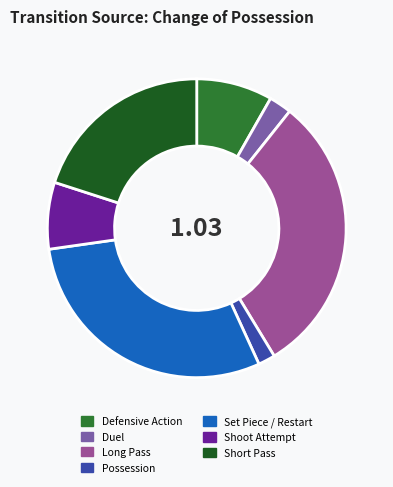

Which has a higher value, Shoot Attempt or Short Pass?

Short Pass